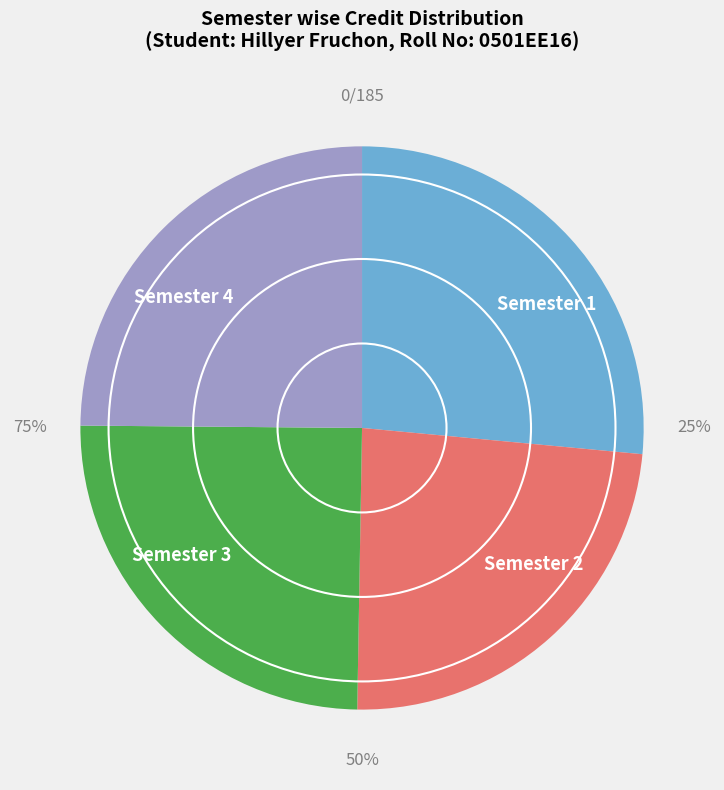

Is the sum of Semester 2 and Semester 4 greater than half?

No